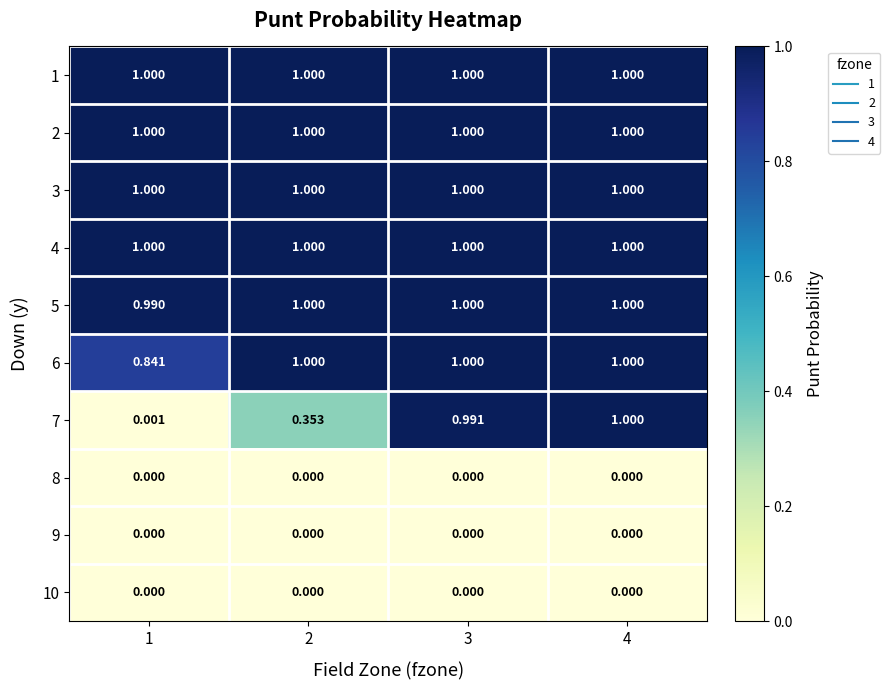

At which category is the sum across all series the highest?

4